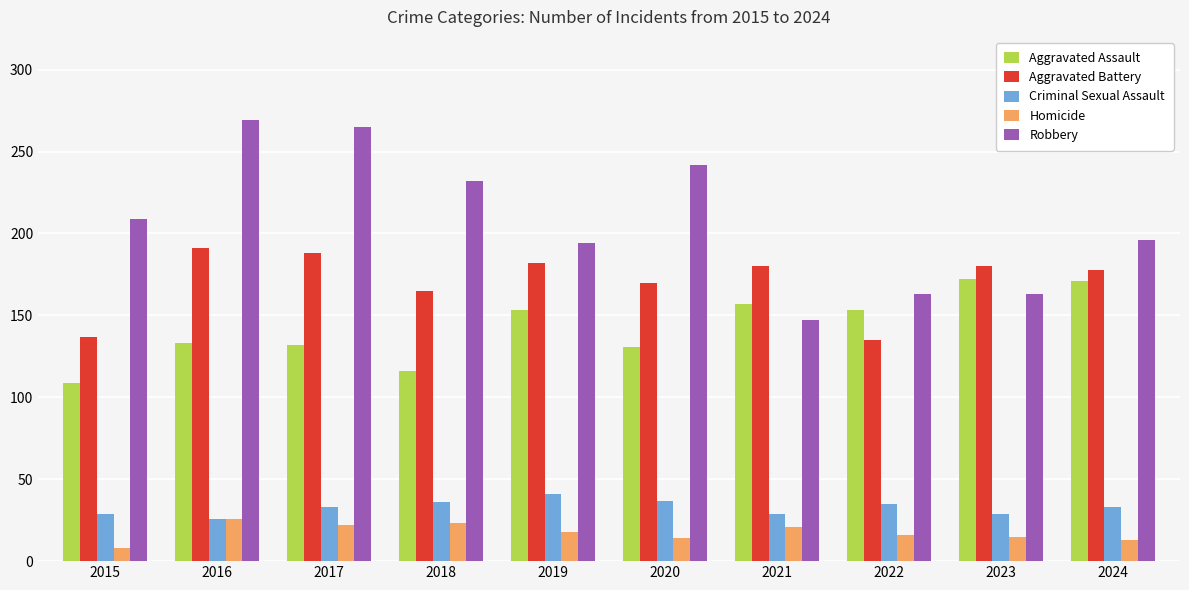

Which series has the widest spread of values?

Robbery